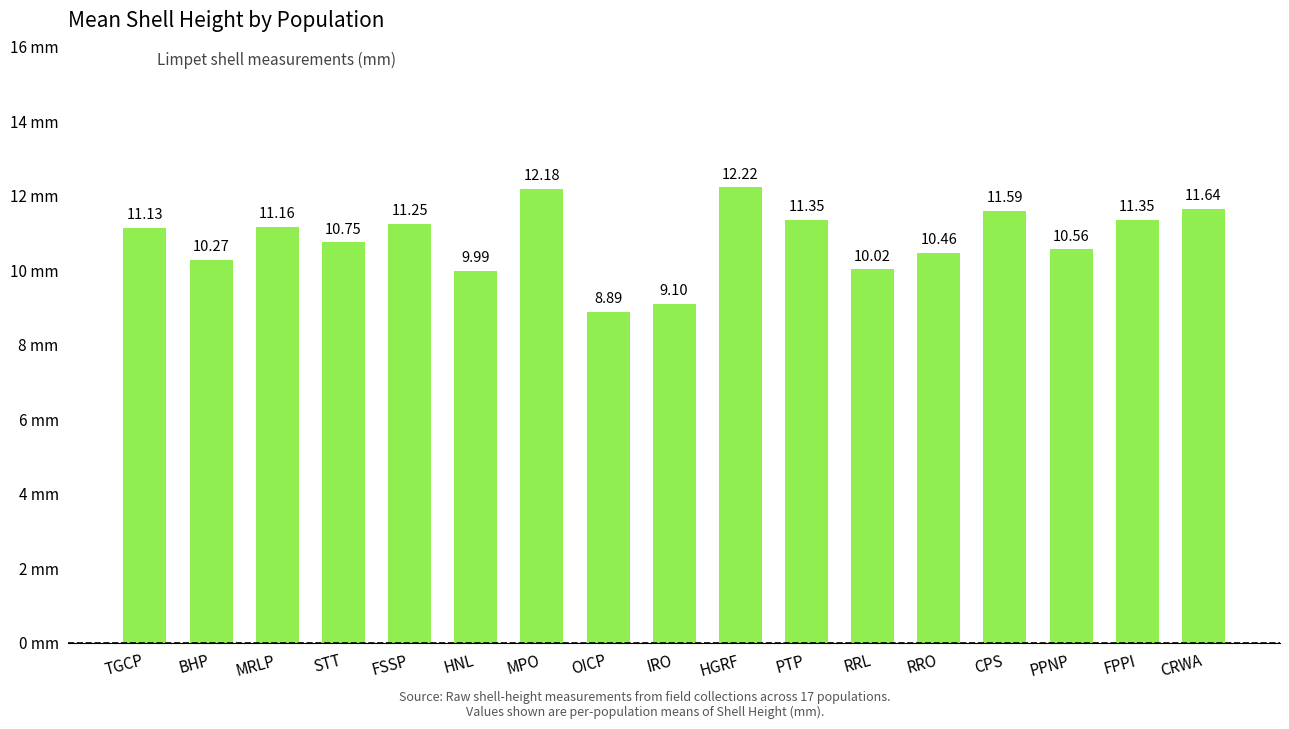

At which label is the value closest to 10?

HNL